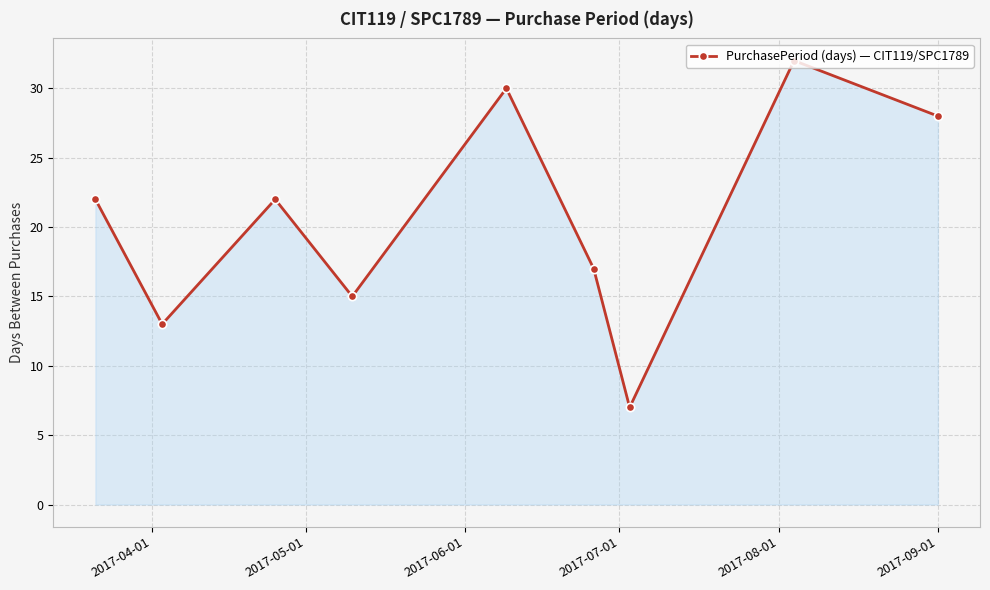

What is the value of the 5th point from the left?

30